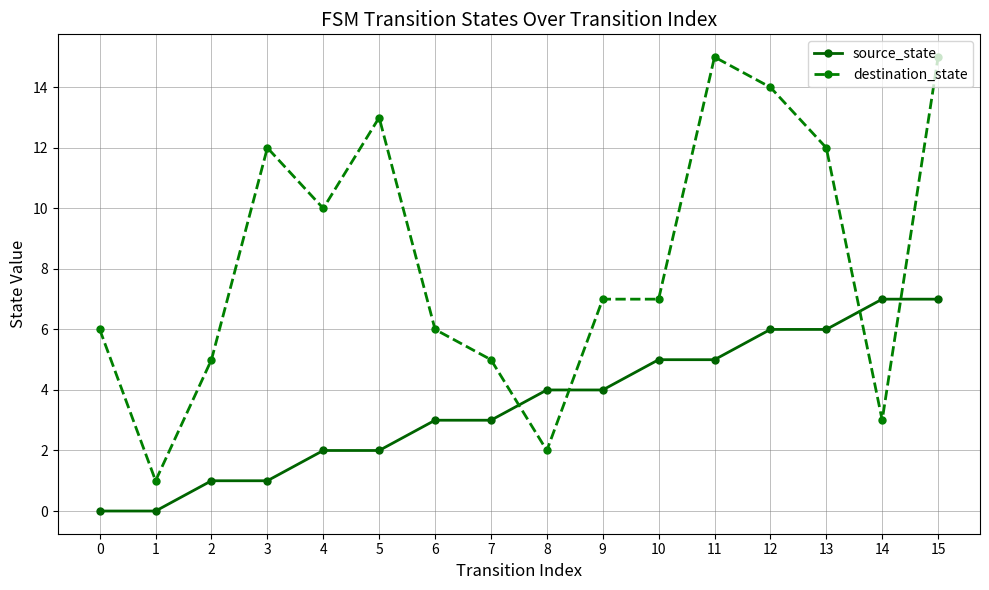

Read the source_state value at 15.

7